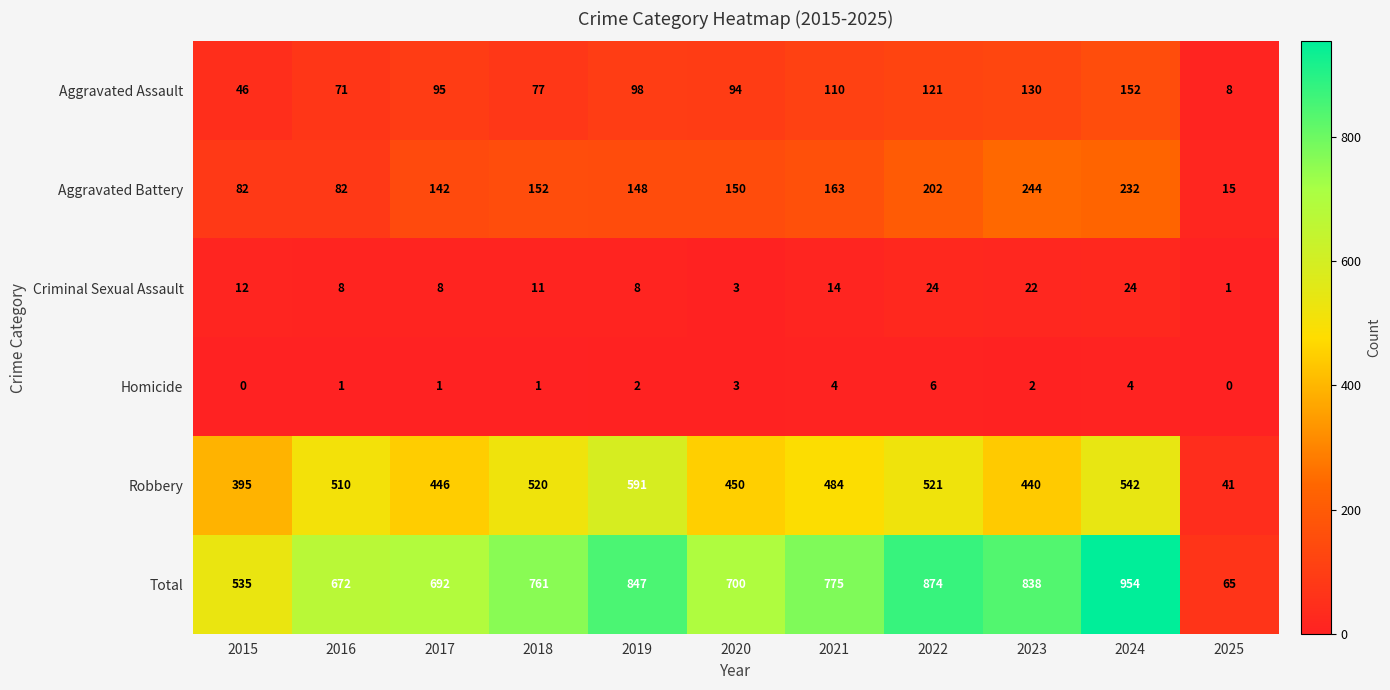

Which series has the largest total across all categories?

Total